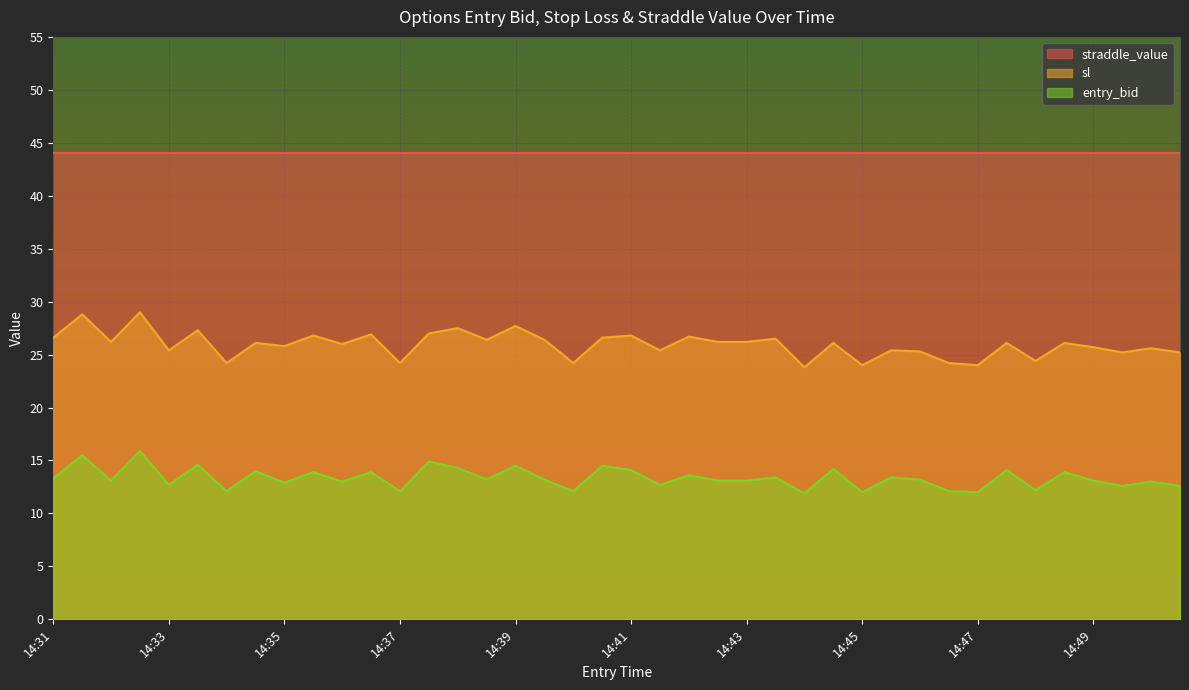

List the series in order of their peak value, highest first.

straddle_value, sl, entry_bid